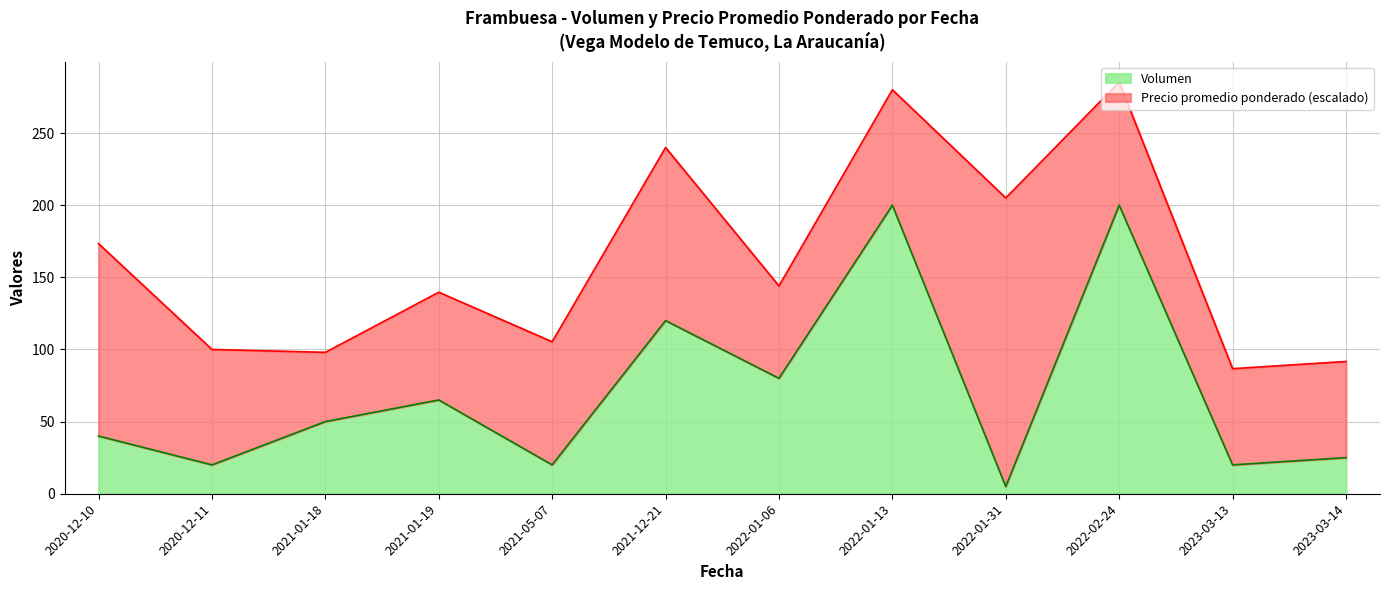

Reading right to left, list all the values displayed in this chart.

2023-03-14=25	2023-03-13=20	2022-02-24=200	2022-01-31=5	2022-01-13=200	2022-01-06=80	2021-12-21=120	2021-05-07=20	2021-01-19=65	2021-01-18=50	2020-12-11=20	2020-12-10=40